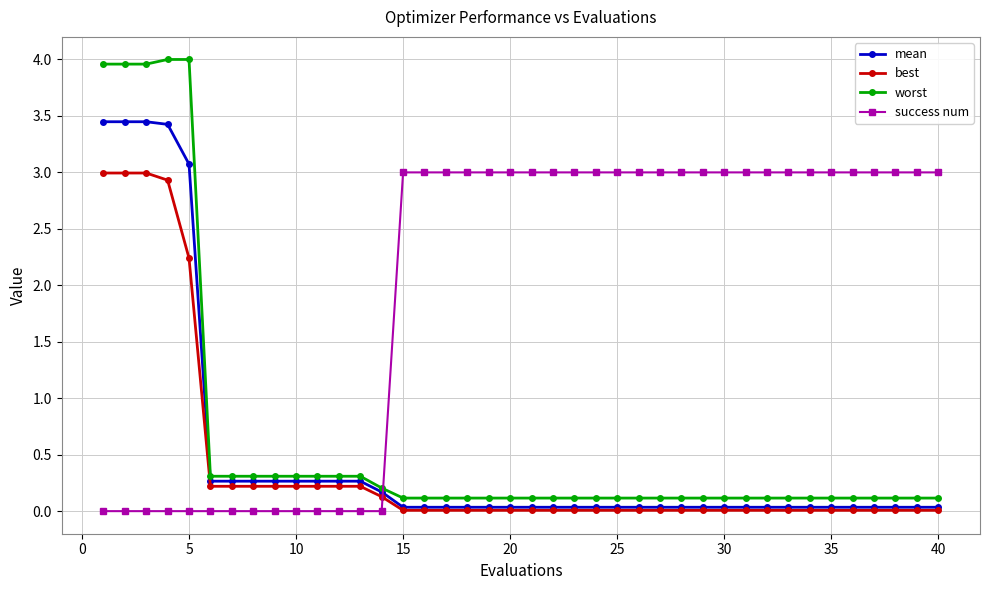

What is the greatest value displayed?

4.0